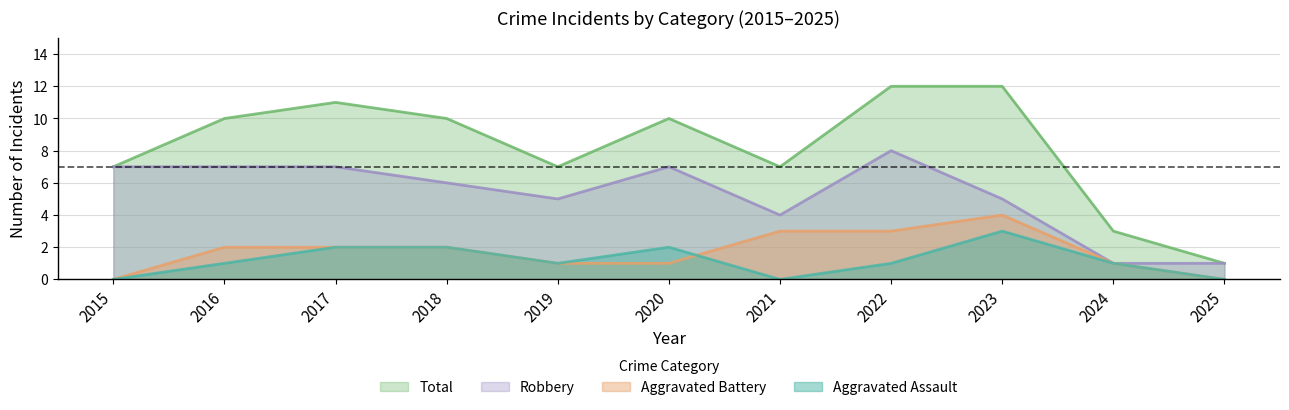

At which label is Robbery closest to 4?

2021